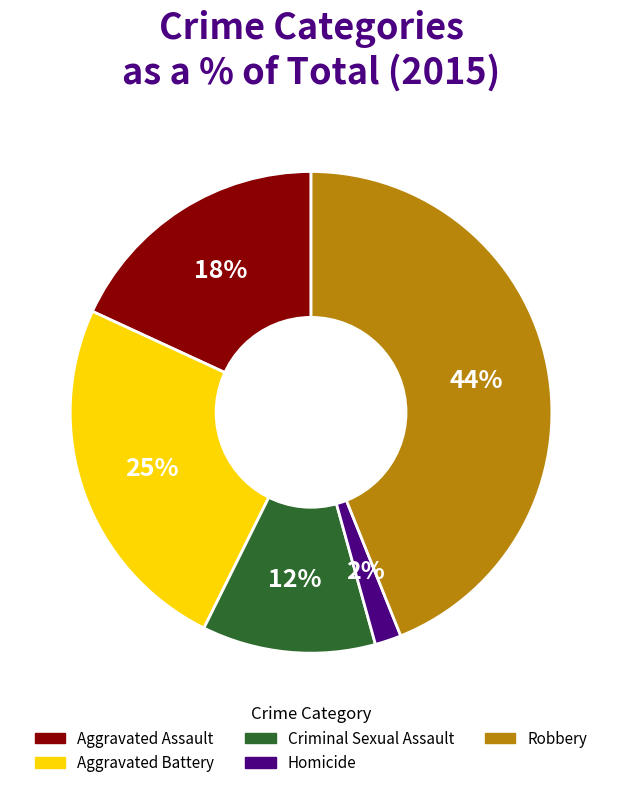

To the nearest percent, what is the difference between the largest and smallest slice percentages?

42%